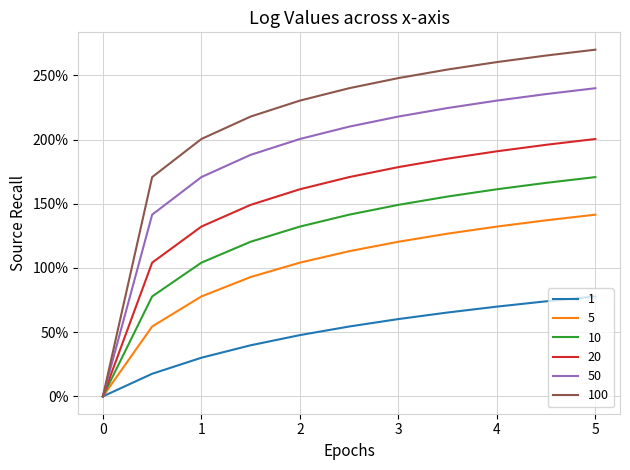

What is the label of the 5th point from the right?

3.0